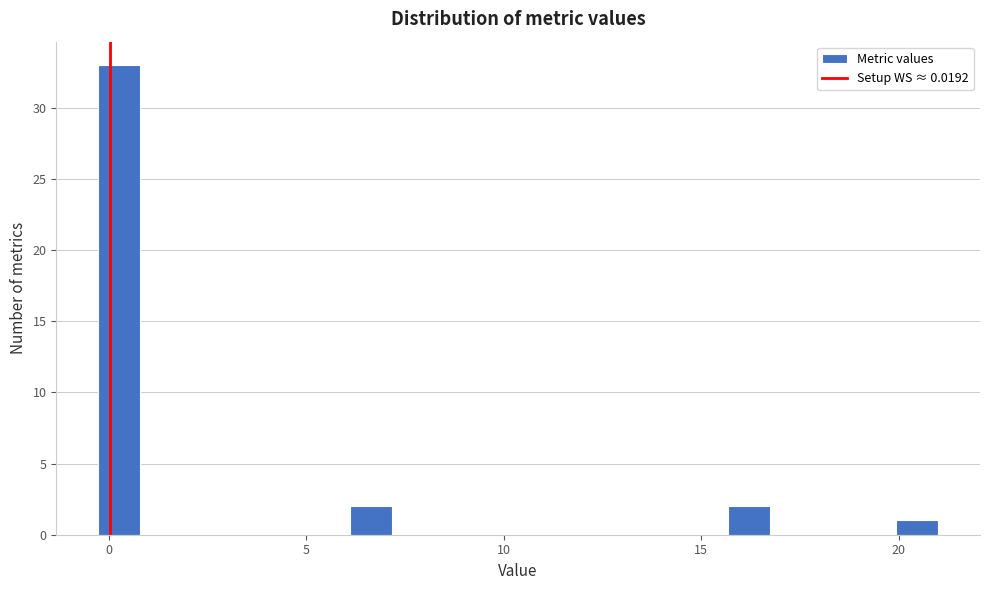

Read against the x-axis, roughly where is the centre of the tallest bar?

0.5